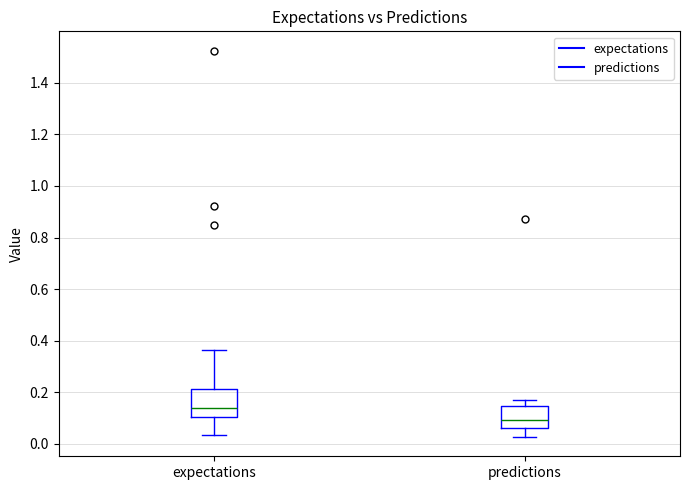

Where does the lower whisker of the box for expectations end on the y-axis? The values are not printed on the chart, so give them approximately, as read against the axis.

0.04